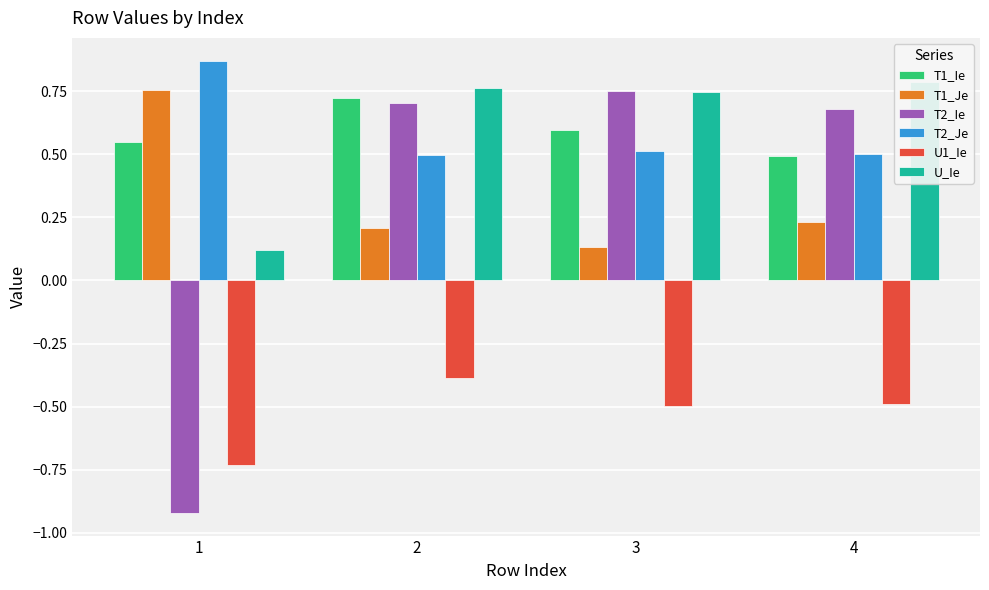

How many groups of bars are there?

4